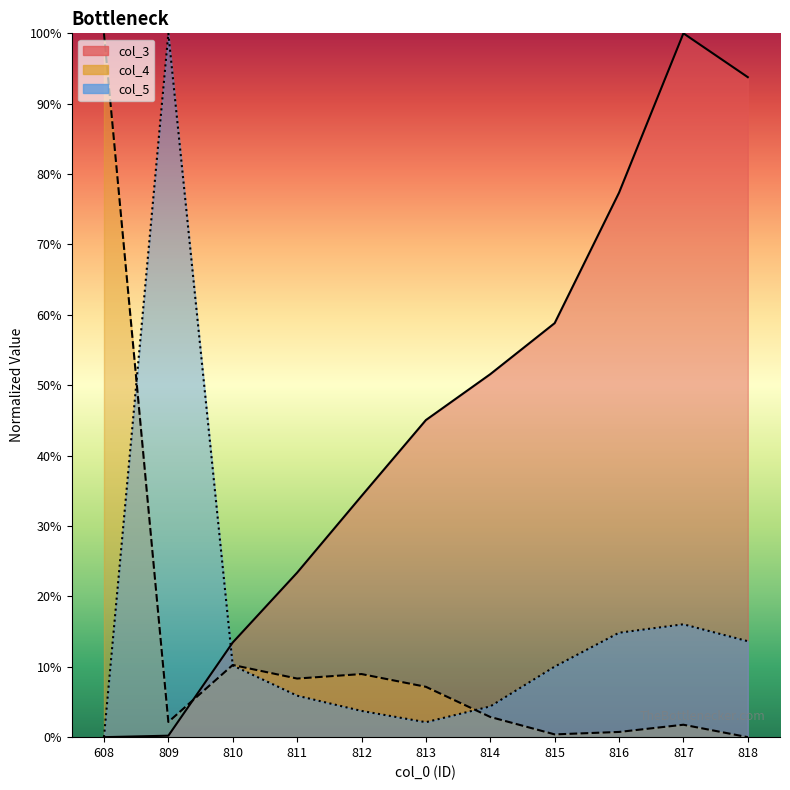

Where is the first local maximum for col_5?

809